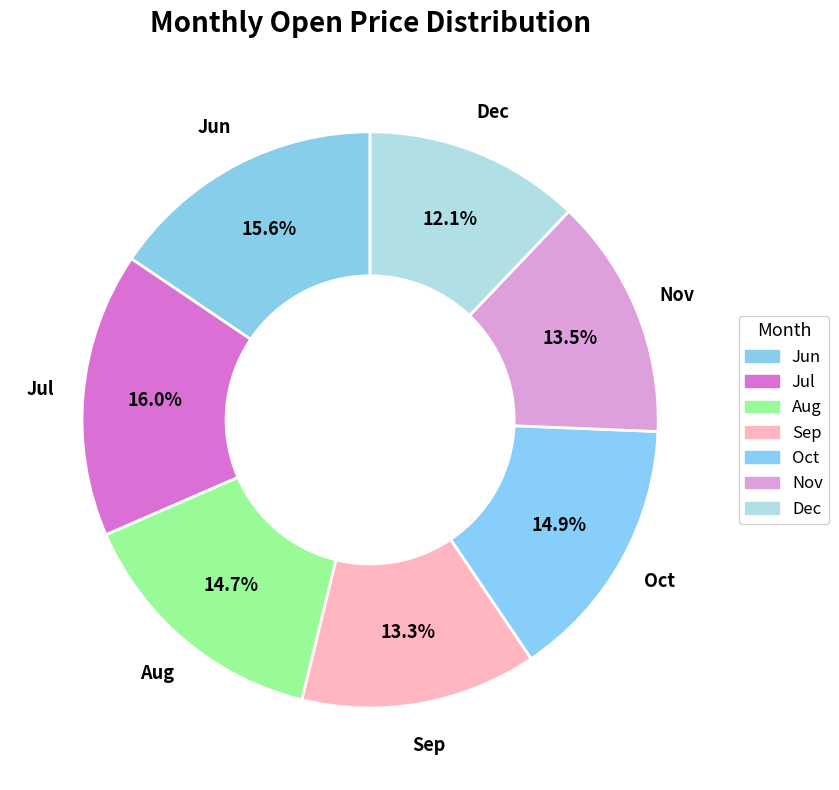

How many segments does this pie chart have?

7